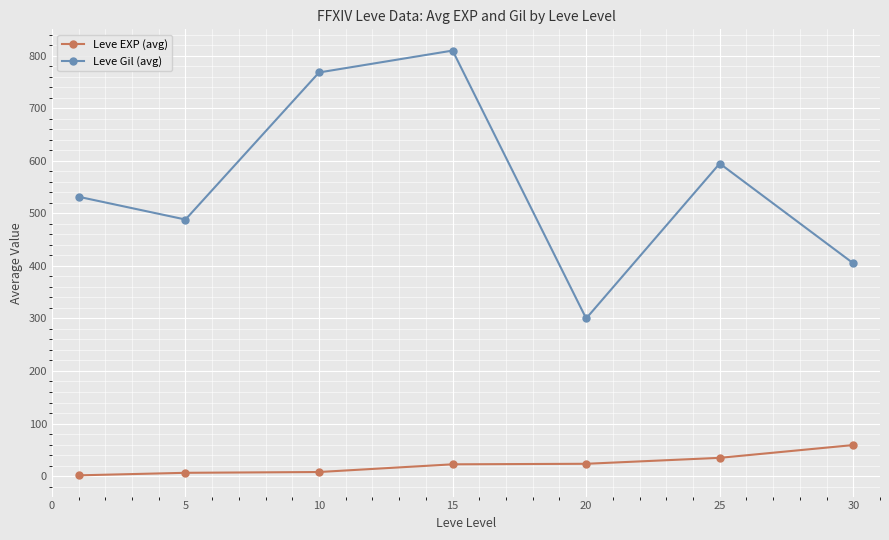

What is the sum of all Leve Gil (avg) values?

3898.3